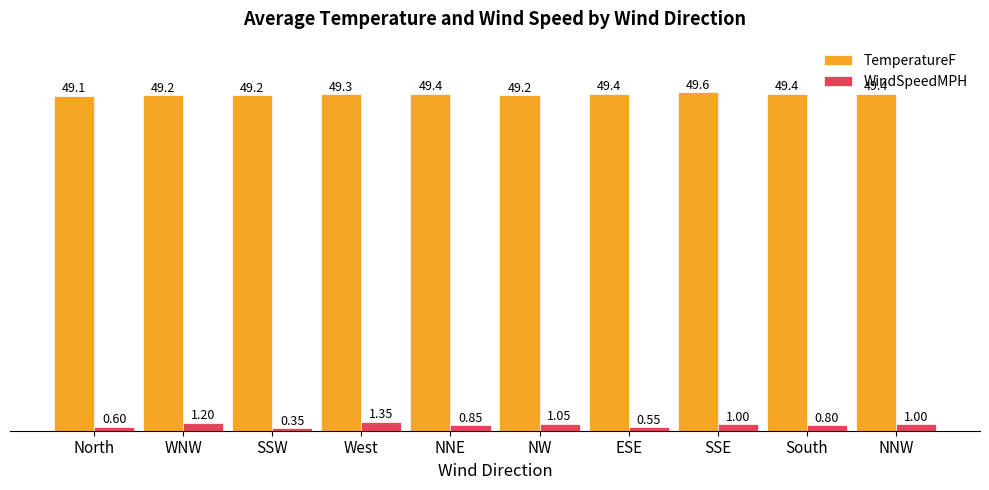

Which series has the largest total across all categories?

TemperatureF